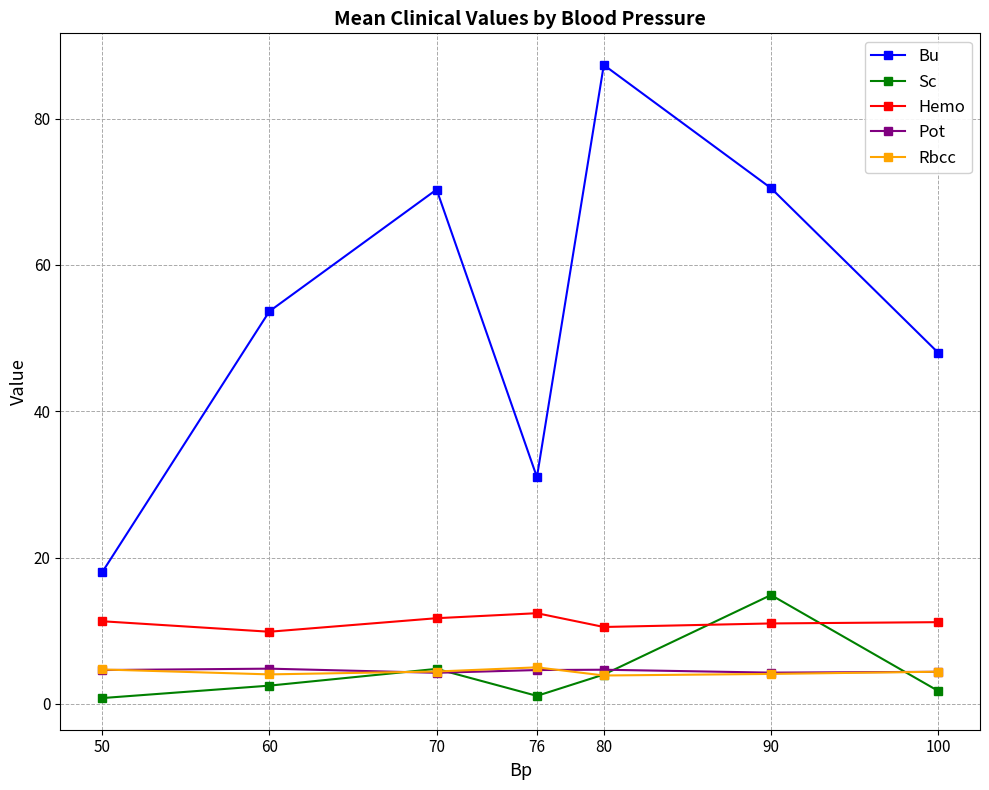

Where does the Rbcc series first go above 4?

50